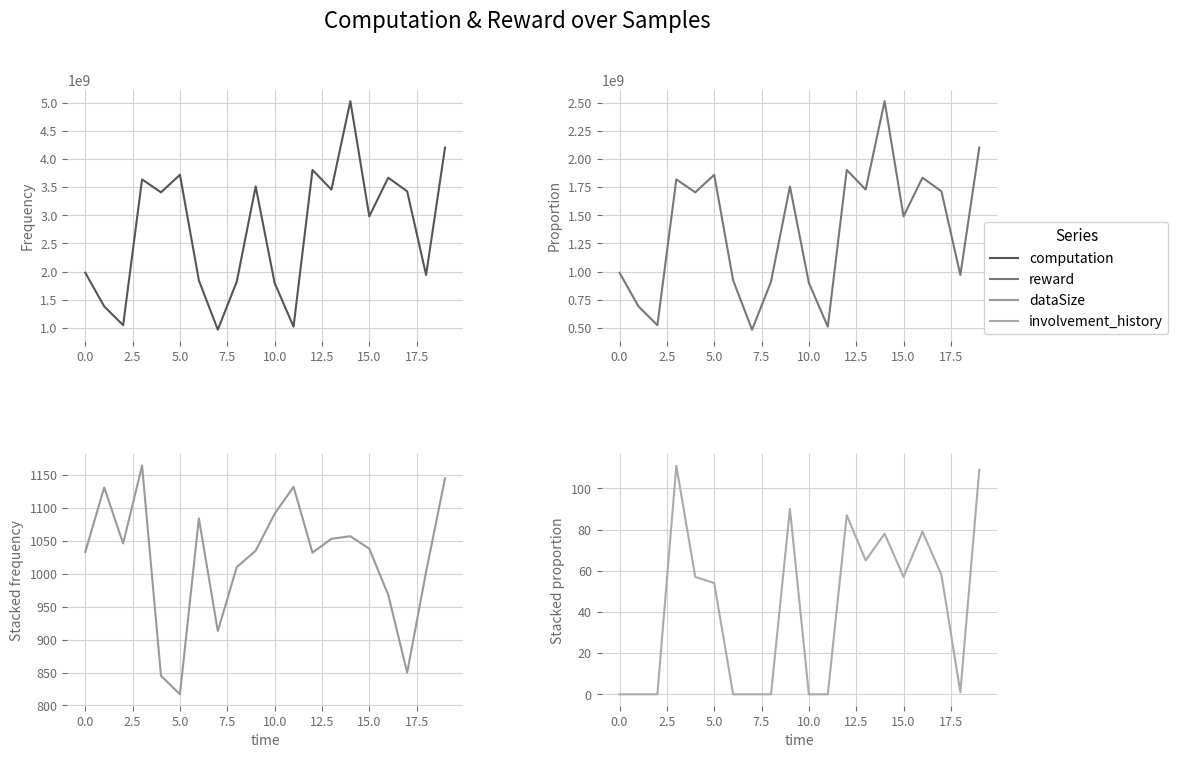

Reading left to right, list all the values displayed in this chart.

computation: 1979520026.4	1381956089.8	1048114779.3	3636231827.9	3406188051.5	3717919341.9	1843912475.1	967456263.0	1819915182.1	3511070332.9	1797975255.2	1020981498.4	3804453060.7	3454976445.6	5025119129.6	2980332670.8	3666761183.5	3424145708.1	1939270949.8	4201034665.9
reward: 989759984.1	690977916.0	524057322.7	1818115801.0	1703094108.4	1858959564.4	921956310.0	483728138.8	909957726.3	1755535045.7	898987775.9	510490908.2	1902226637.1	1727488175.6	2512559376.5	1490166334.6	1833380537.8	1712072919.3	969635443.3	2100517242.8
dataSize: 1033.0	1131.0	1046.0	1164.0	845.0	817.0	1084.0	913.0	1010.0	1035.0	1091.0	1132.0	1032.0	1053.0	1057.0	1038.0	968.0	850.0	1003.0	1145.0
involvement_history: 0.0	0.0	0.0	111.0	57.0	54.0	0.0	0.0	0.0	90.0	0.0	0.0	87.0	65.0	78.0	57.0	79.0	58.0	1.0	109.0